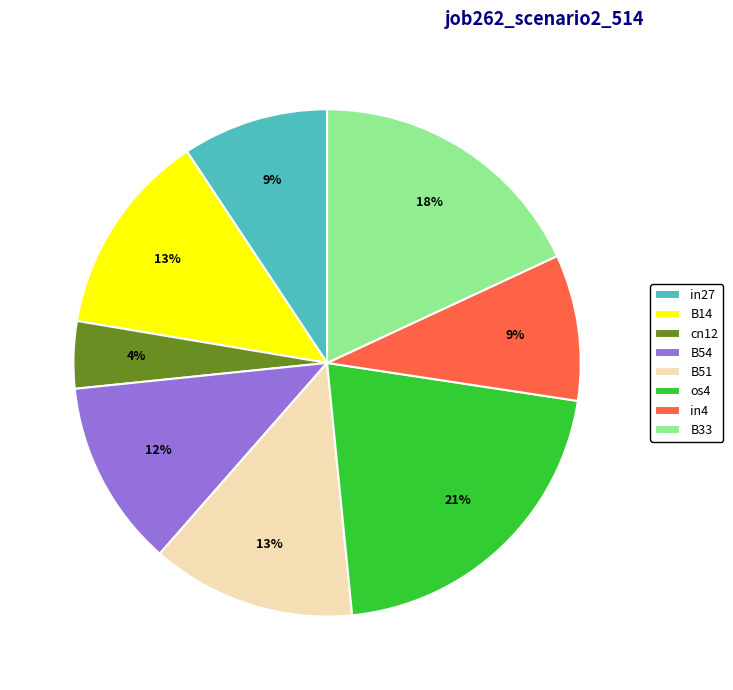

Does cn12 represent more than half of the total?

No